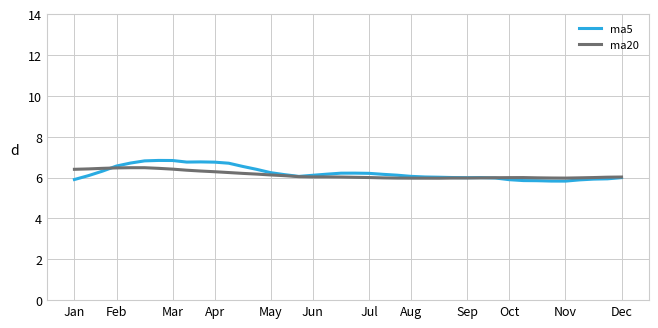

What is the average value of the ma20 series?

6.1